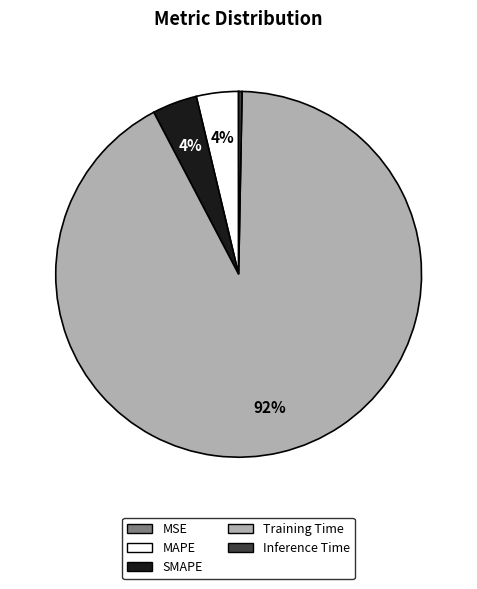

Which slice represents more than half of the pie?

Training Time